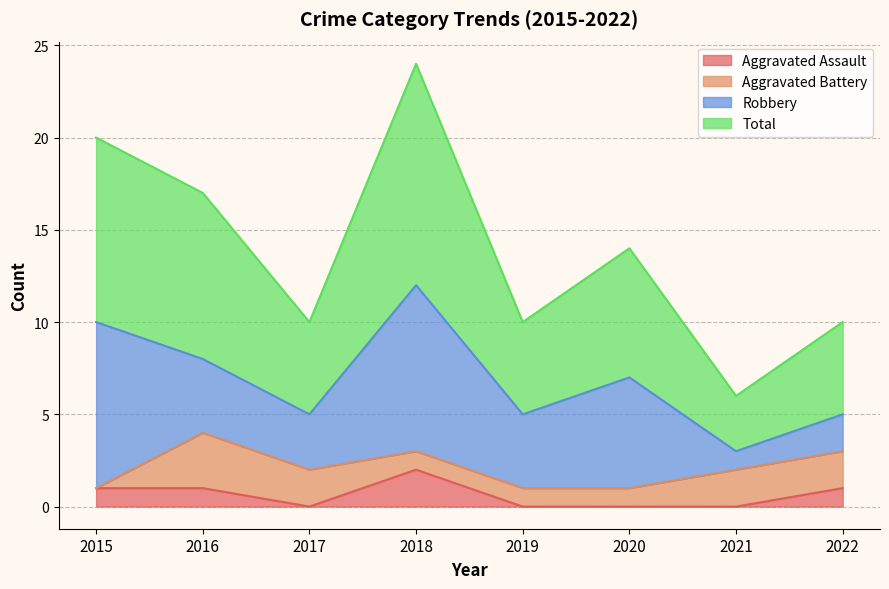

What is the total value across all series at 2020?

14